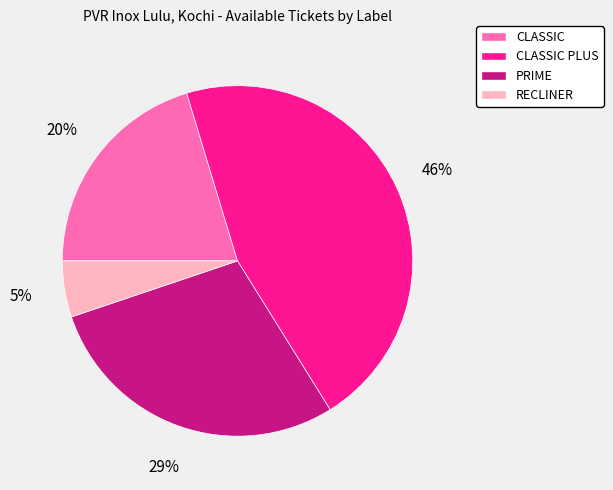

The CLASSIC PLUS slice represents 32% of the pie. True or false?

False